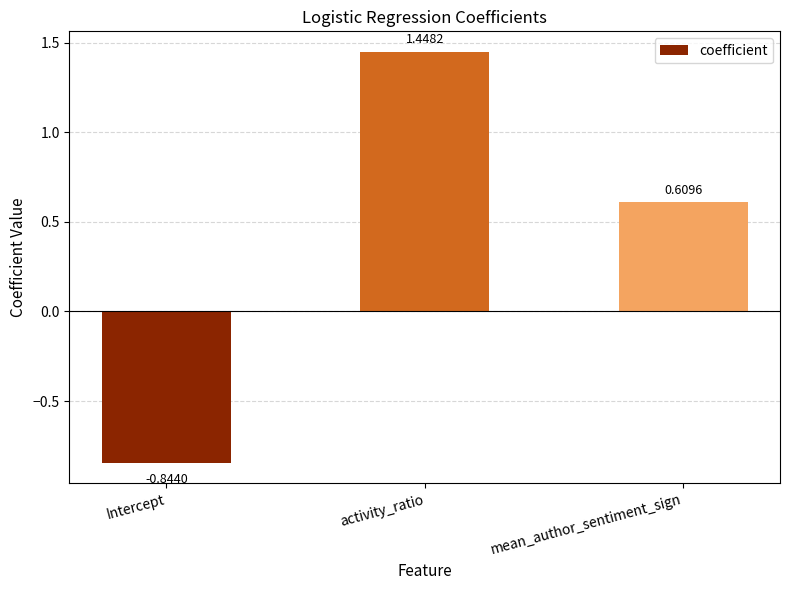

The value at mean_author_sentiment_sign is 0.4. True or false?

False